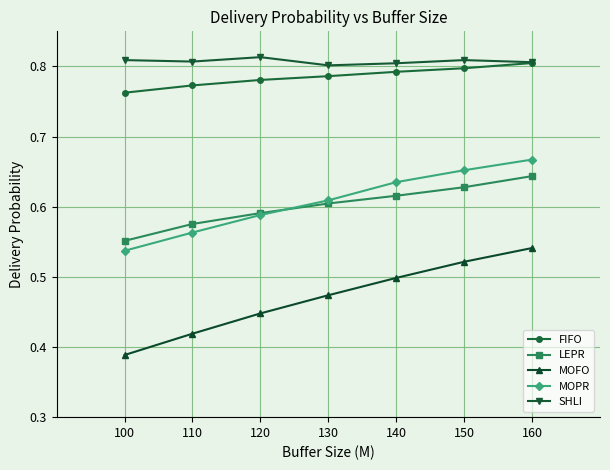

What are all the series names shown in the legend?

FIFO, LEPR, MOFO, MOPR, SHLI